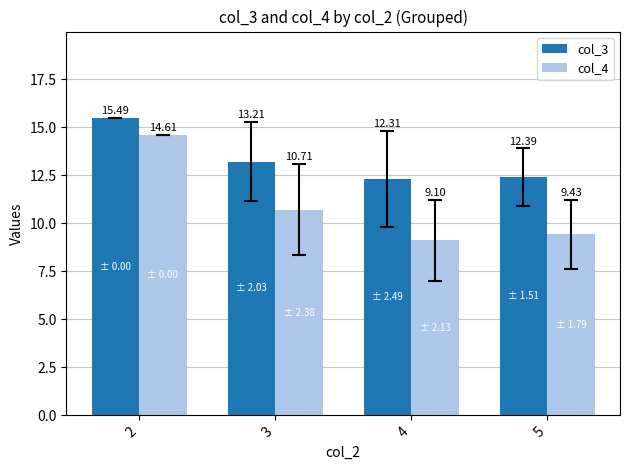

Reading left to right, what are all the values shown in this chart?

col_3: 2=15.5	3=13.2	4=12.3	5=12.4
col_4: 2=14.6	3=10.7	4=9.1	5=9.4